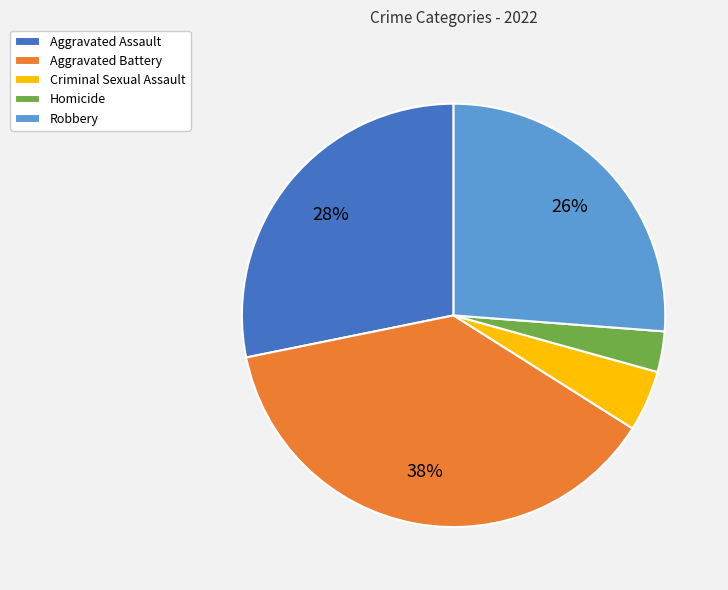

What is the ratio of the value at Aggravated Assault to the value at Robbery?

1.1